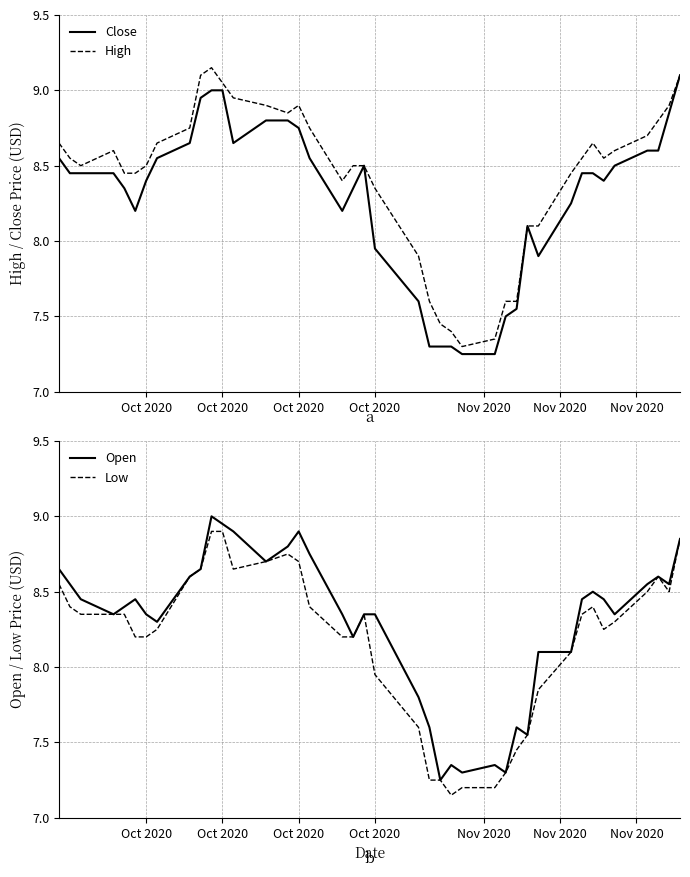

At how many categories does at least one series exceed 9?

4